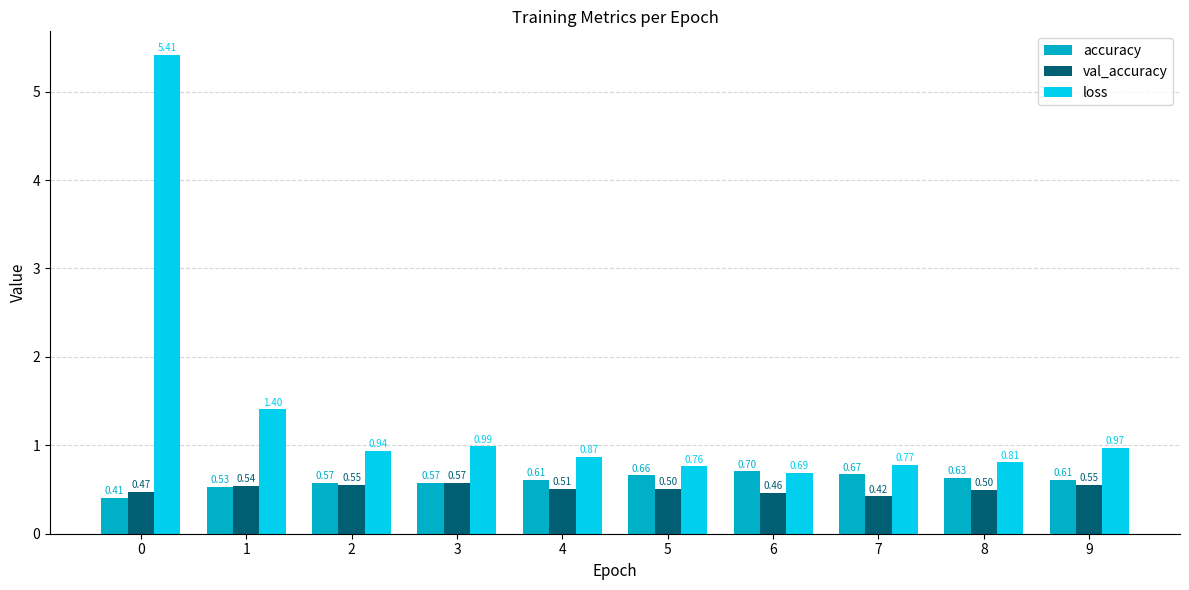

Which series has the widest spread of values?

loss